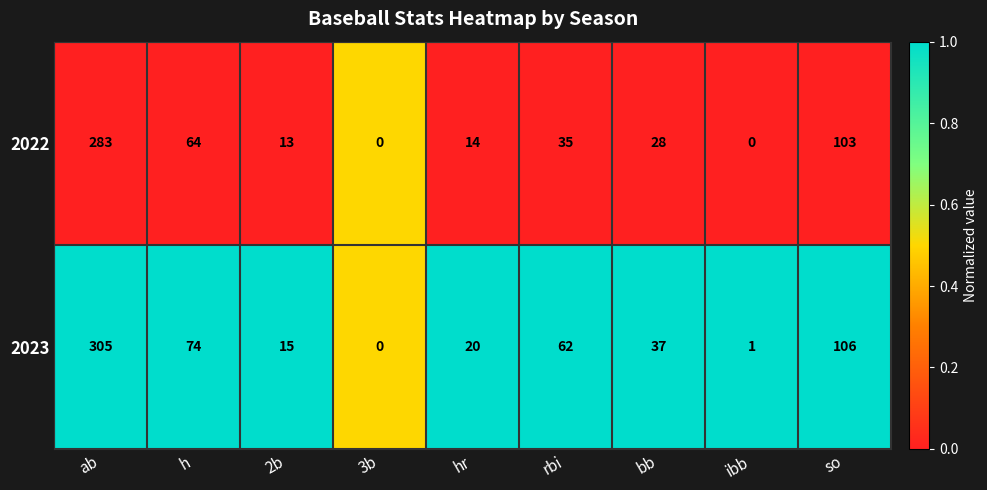

Reading left to right, extract all data points from this chart.

2022: ab=283	h=64	2b=13	3b=0	hr=14	rbi=35	bb=28	ibb=0	so=103
2023: ab=305	h=74	2b=15	3b=0	hr=20	rbi=62	bb=37	ibb=1	so=106